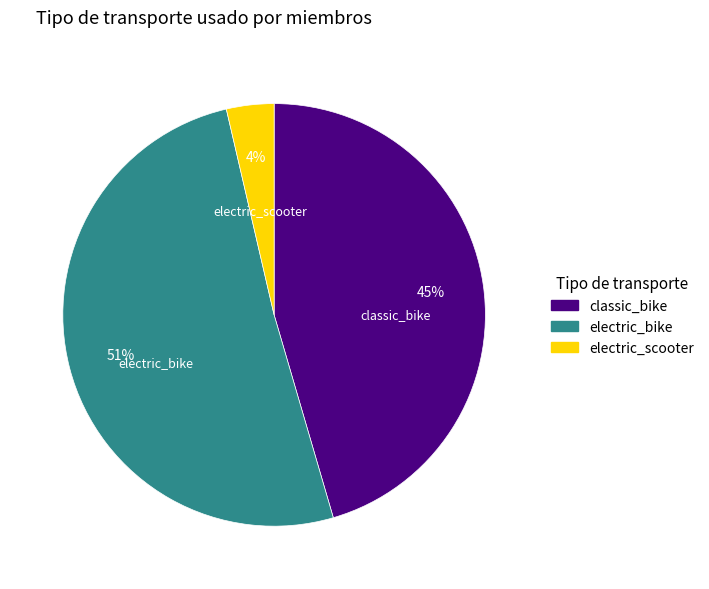

Rank the categories by value from highest to lowest.

electric_bike, classic_bike, electric_scooter